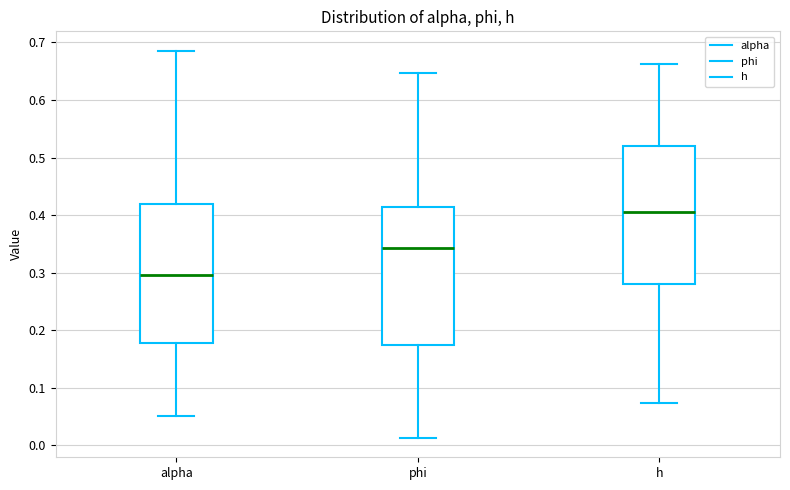

Reading left to right, read every box against the y-axis: the position of its median line, the range the box covers, and the ends of its whiskers. The values are not printed on the chart, so give them approximately, as read against the axis.

alpha: median 0.30, box 0.18 to 0.42, whiskers 0.05 to 0.69
phi: median 0.34, box 0.17 to 0.41, whiskers 0.01 to 0.65
h: median 0.41, box 0.28 to 0.52, whiskers 0.07 to 0.66